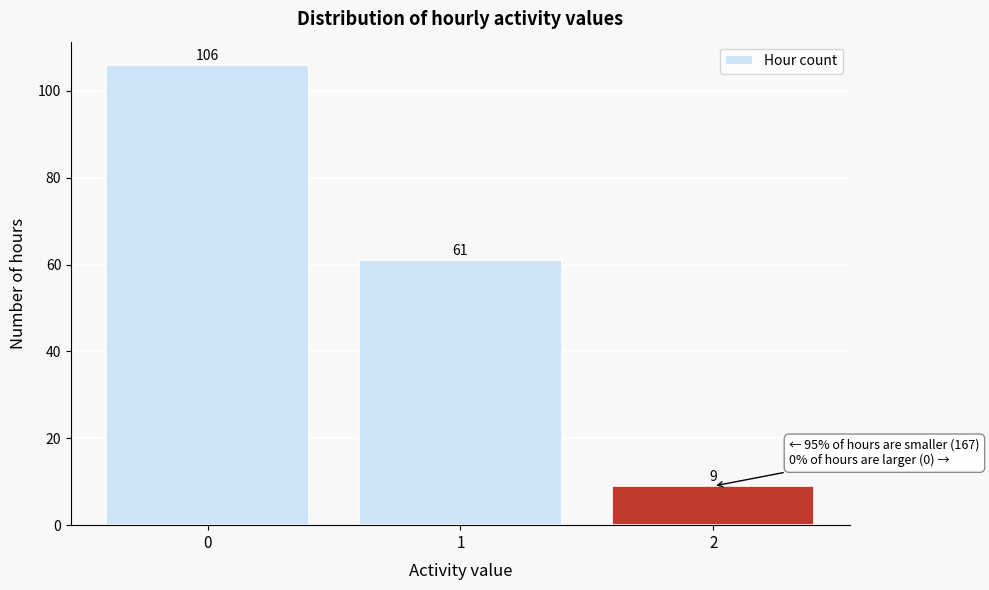

Reading left to right, what are all the values shown in this chart?

106	61	9